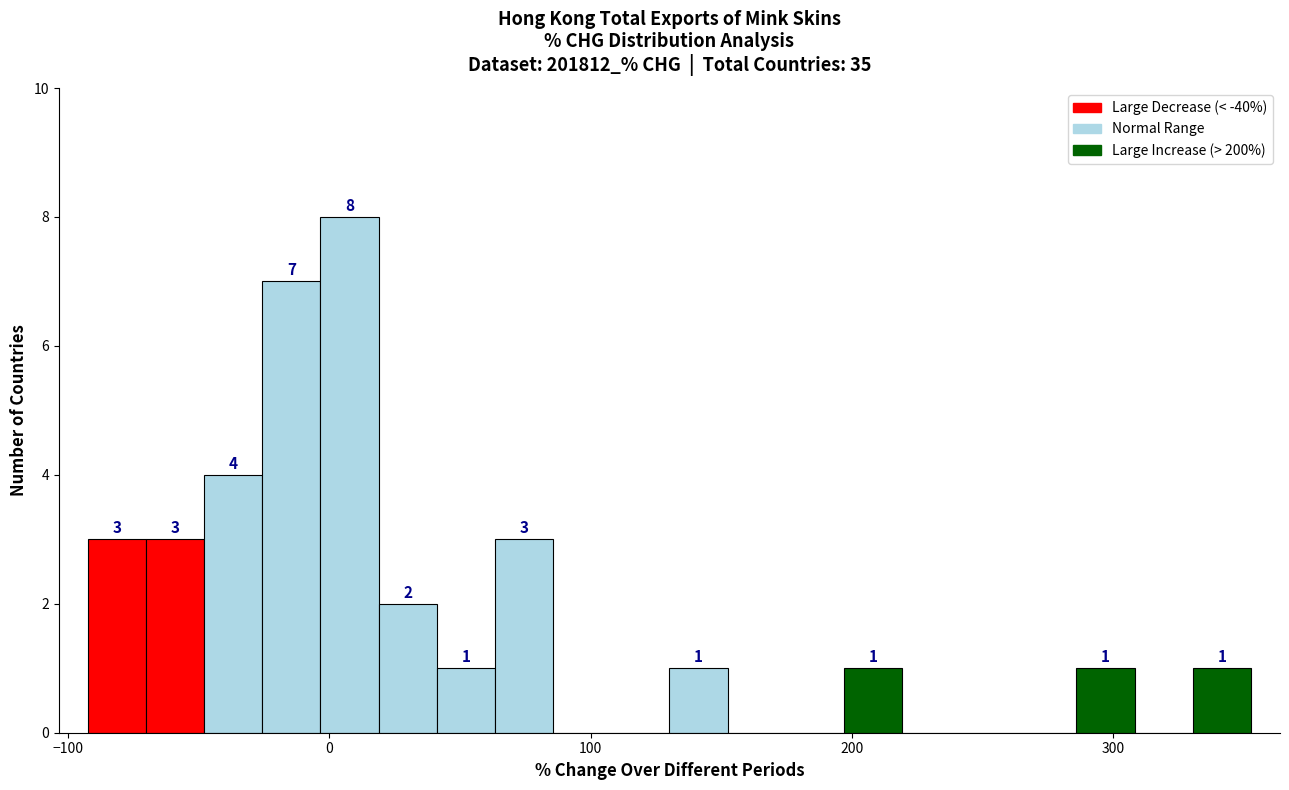

Read against the x-axis, roughly where is the centre of the tallest bar?

10